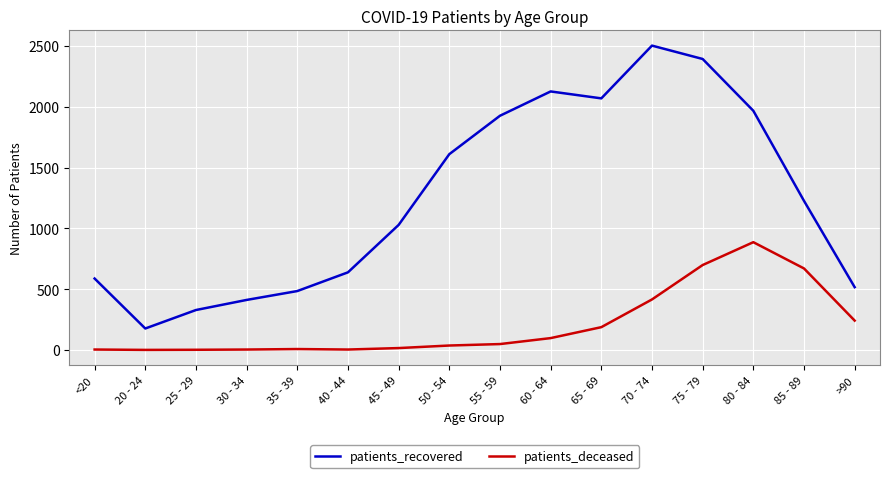

True or false: patients_deceased and patients_recovered intersect in this chart.

False